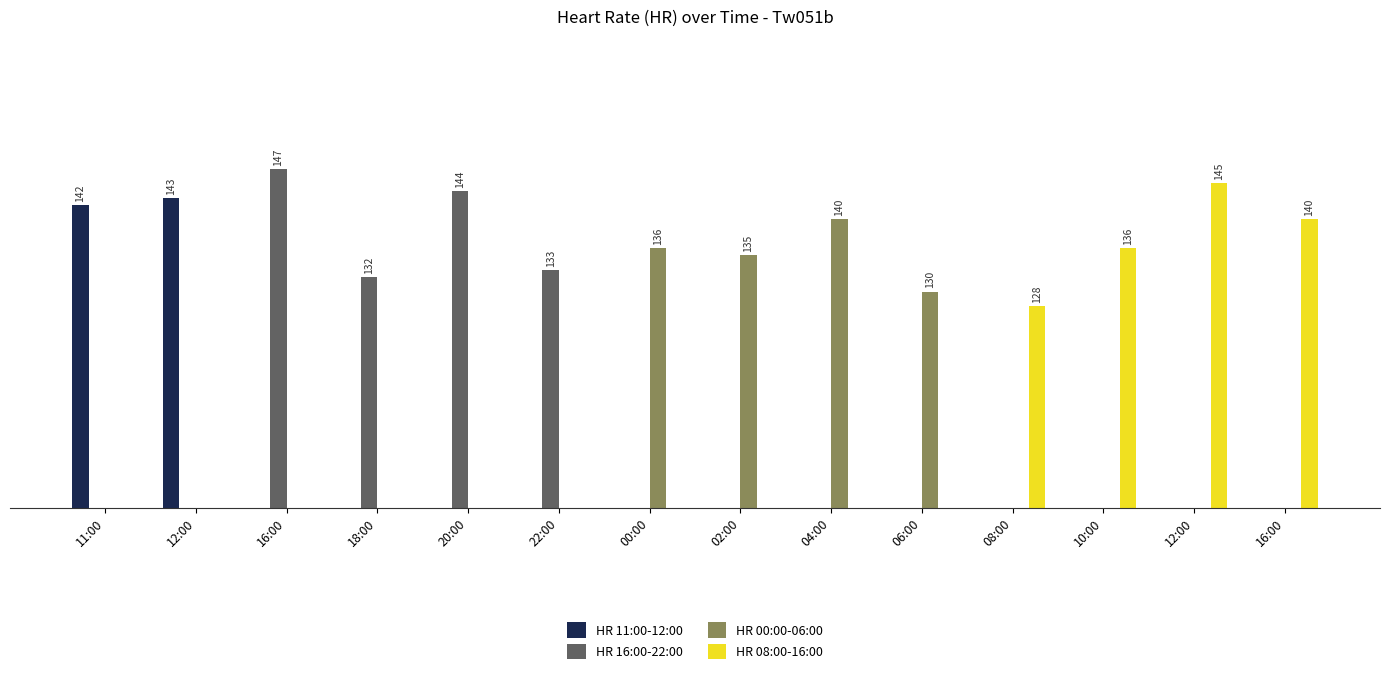

What is the maximum value shown in the chart?

147